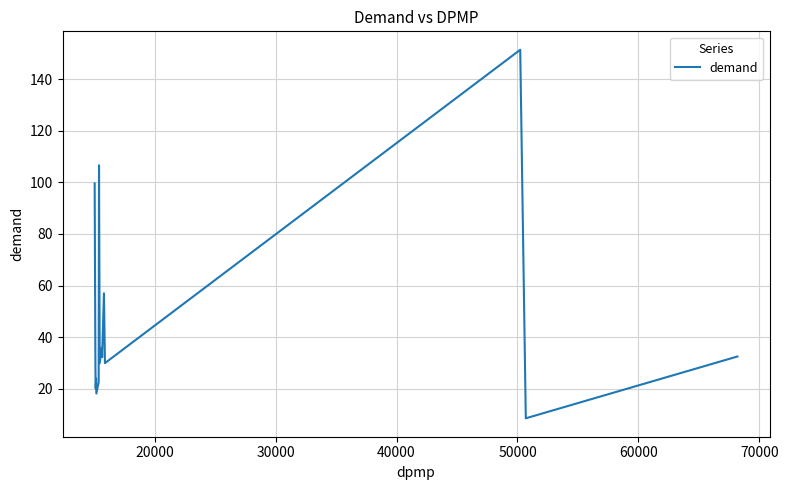

What is the smallest value displayed?

8.5